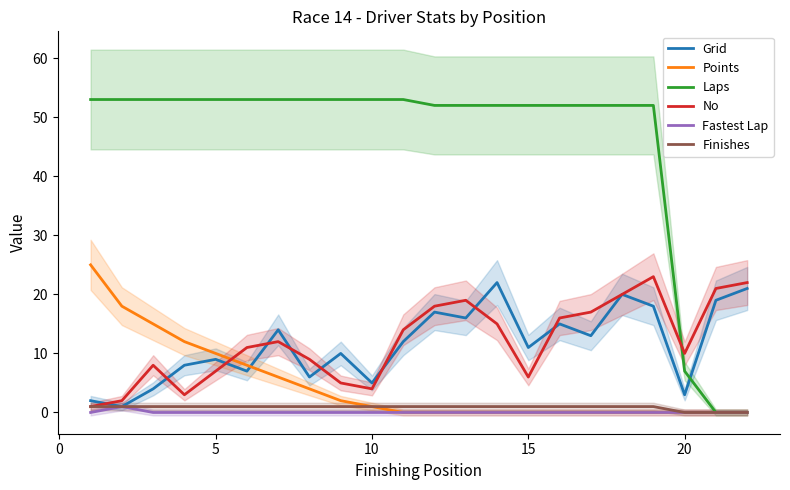

How many values in the Fastest Lap series exceed 0?

1